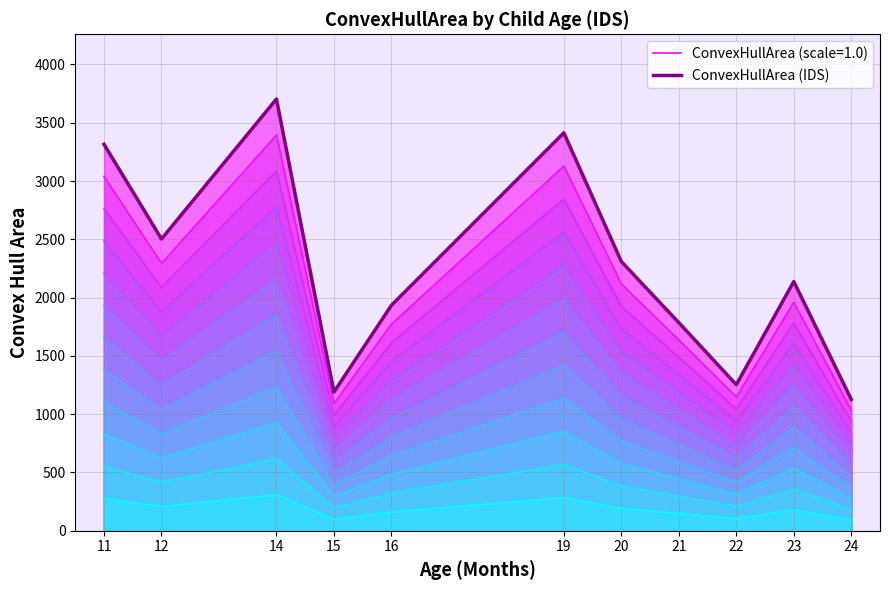

The value at 15 is 1190.0. True or false?

True